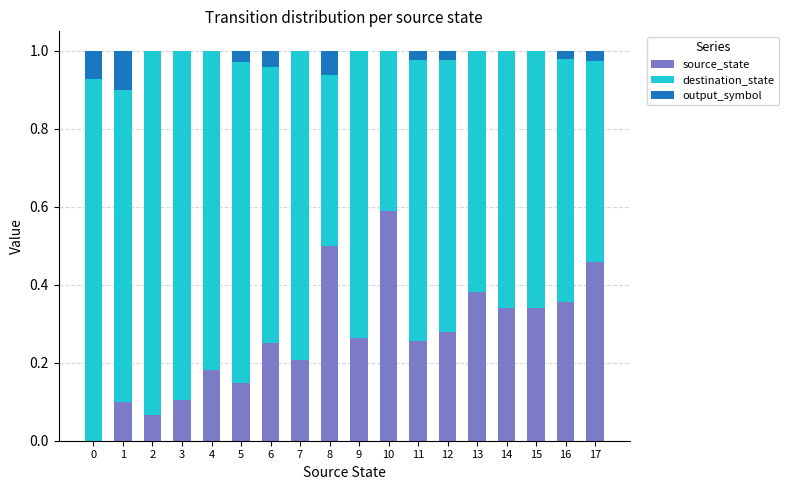

The value of source_state at 17 is 0.2. True or false?

False